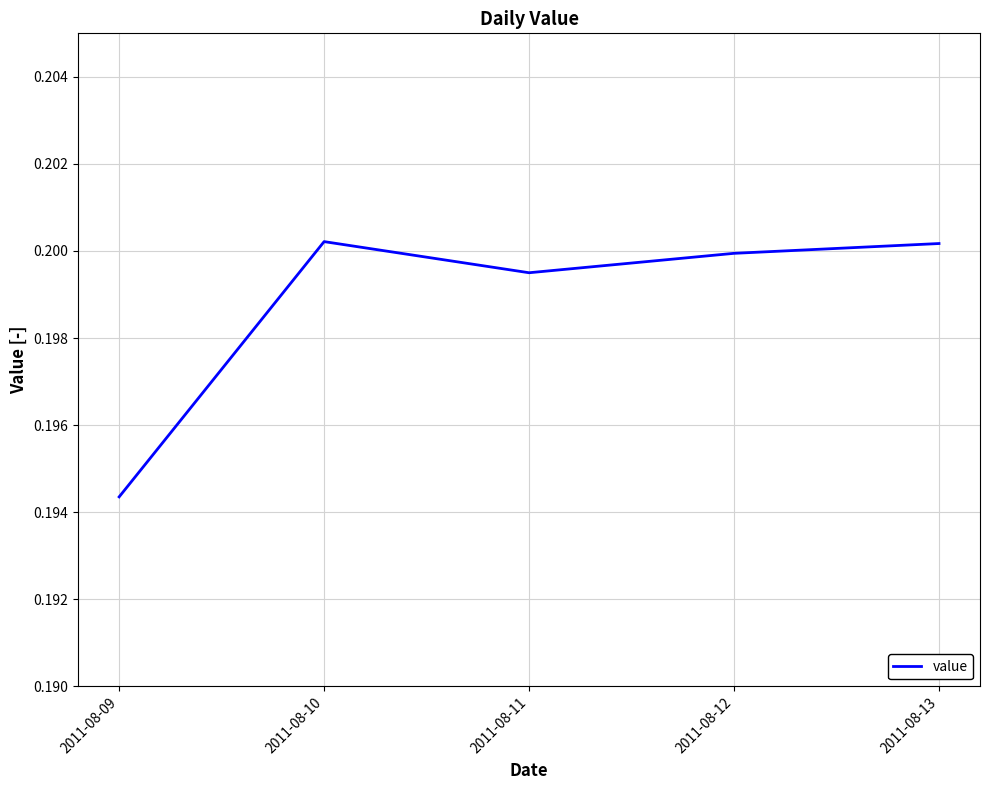

Count the values in the range 0 to 1.

5